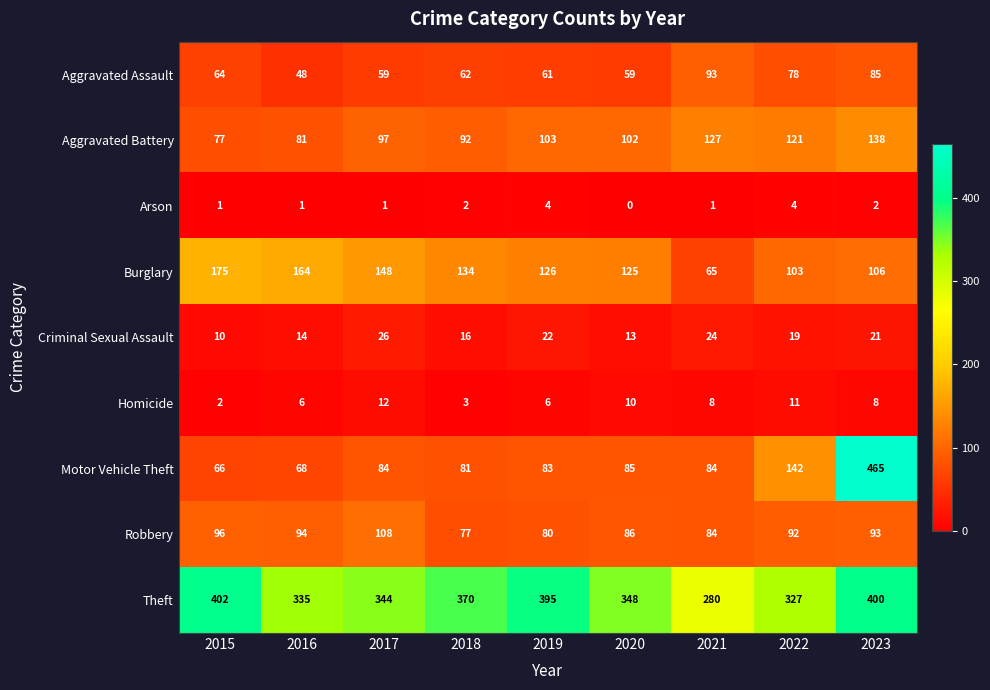

What is the difference between the Aggravated Battery values at 2018 and 2019?

11